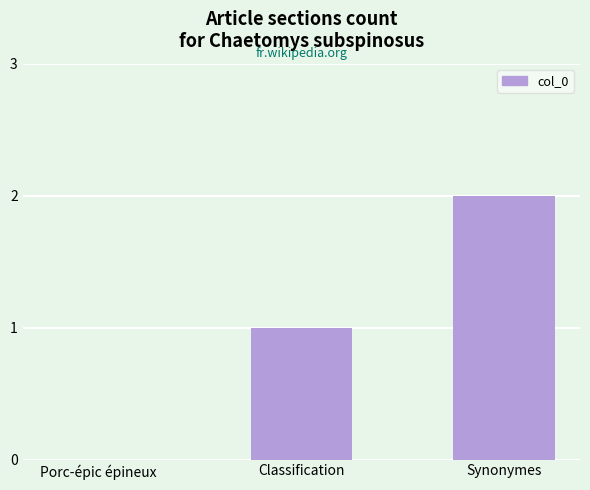

At which category does the chart reach its peak across all series?

Synonymes